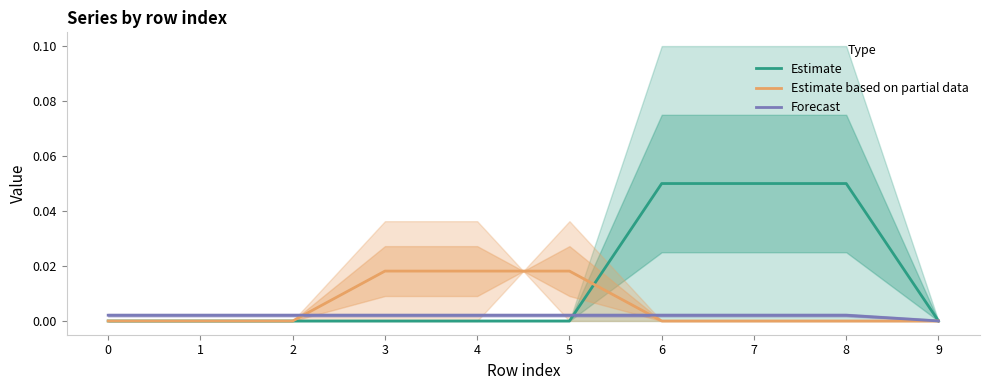

How many Estimate values are between 0 and 1?

10